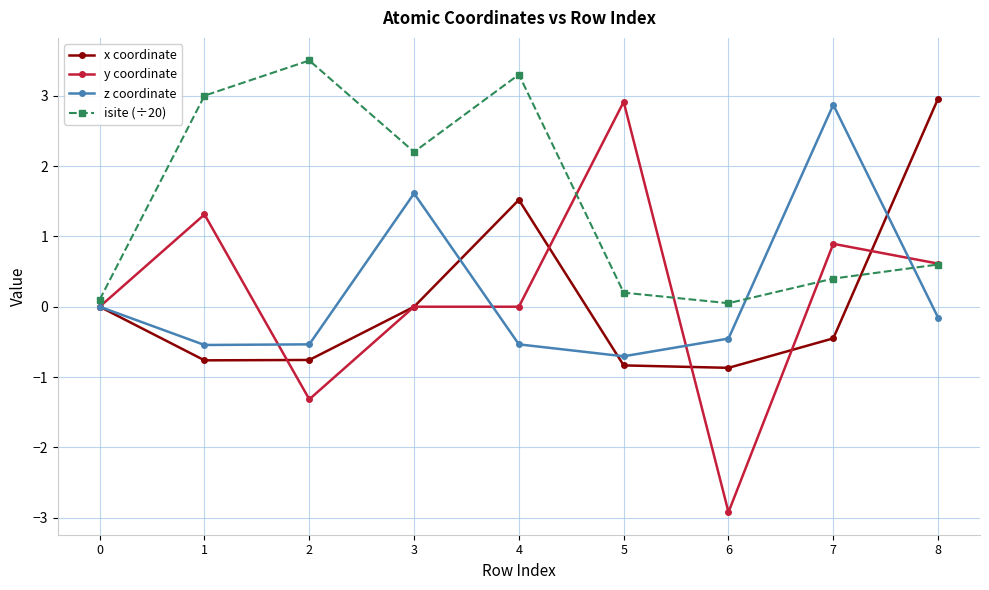

How many categories are shown in the chart?

9